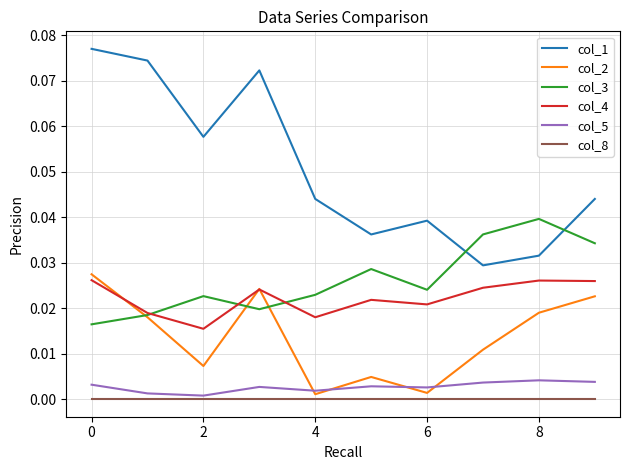

How many lines are shown in the chart?

6